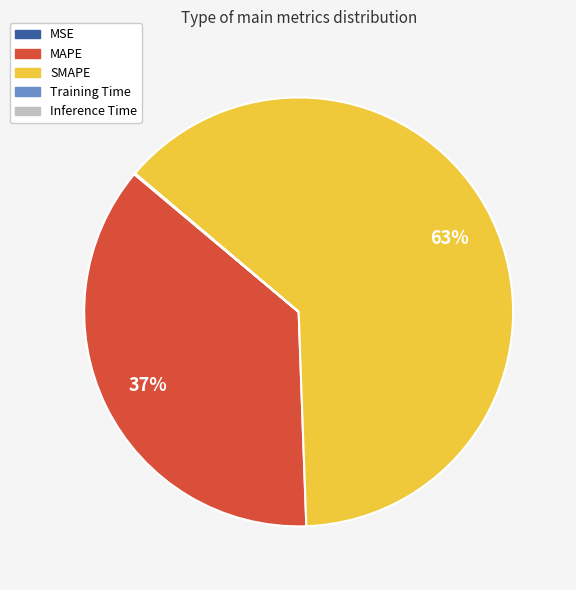

Approximately how many times larger is the value at MAPE compared to SMAPE?

0.6